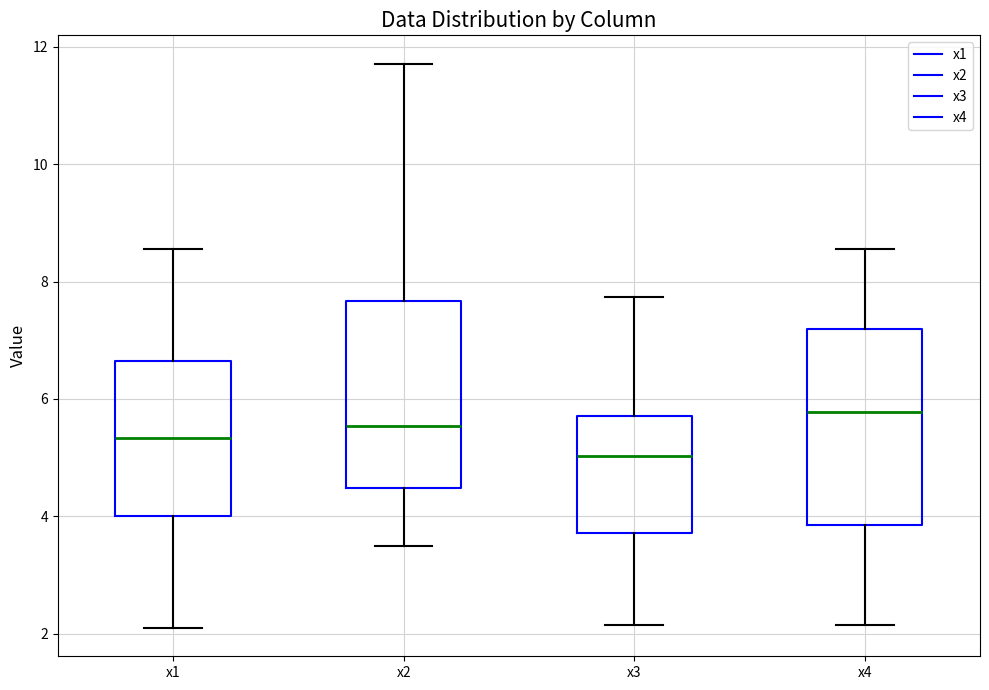

Which box has the highest median line?

x4